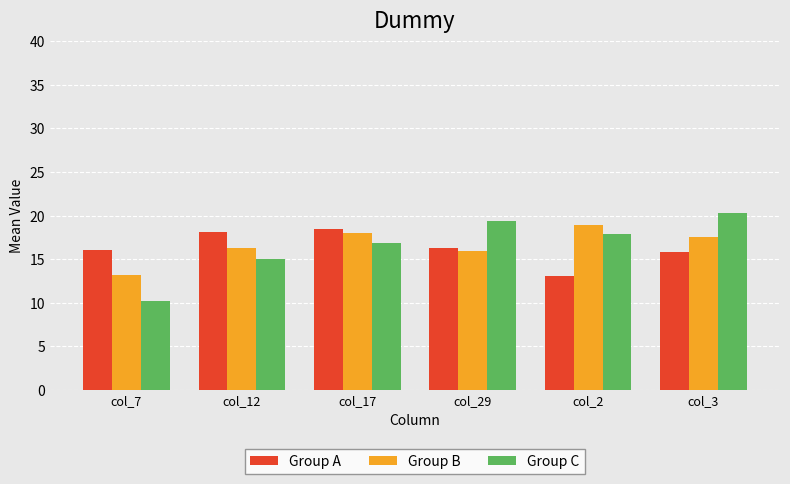

What is the highest value of the Group C series?

20.3